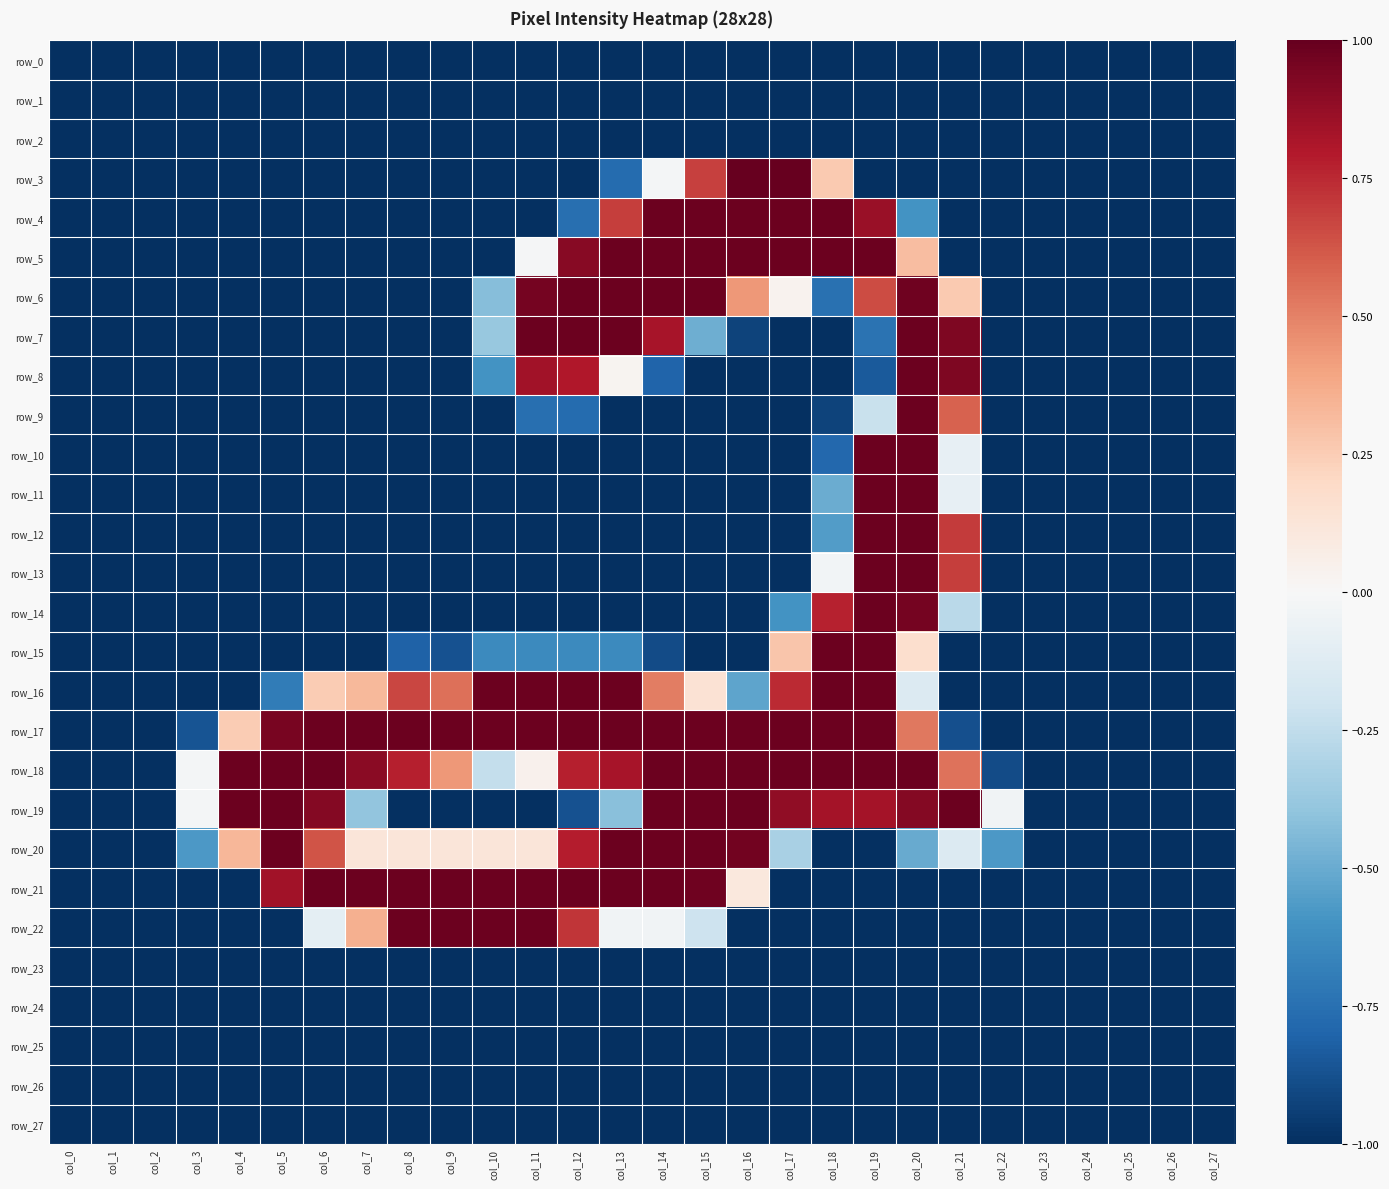

Which label corresponds to the largest value in the chart?

col_16